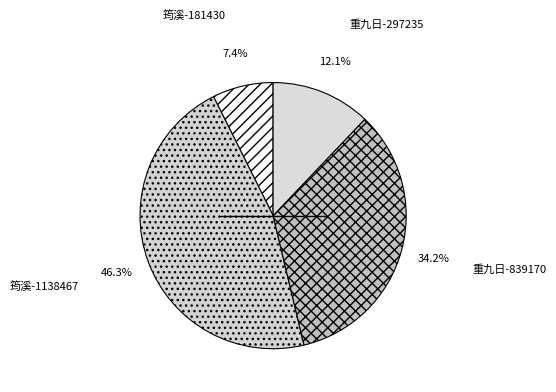

Does any single category account for the majority?

No